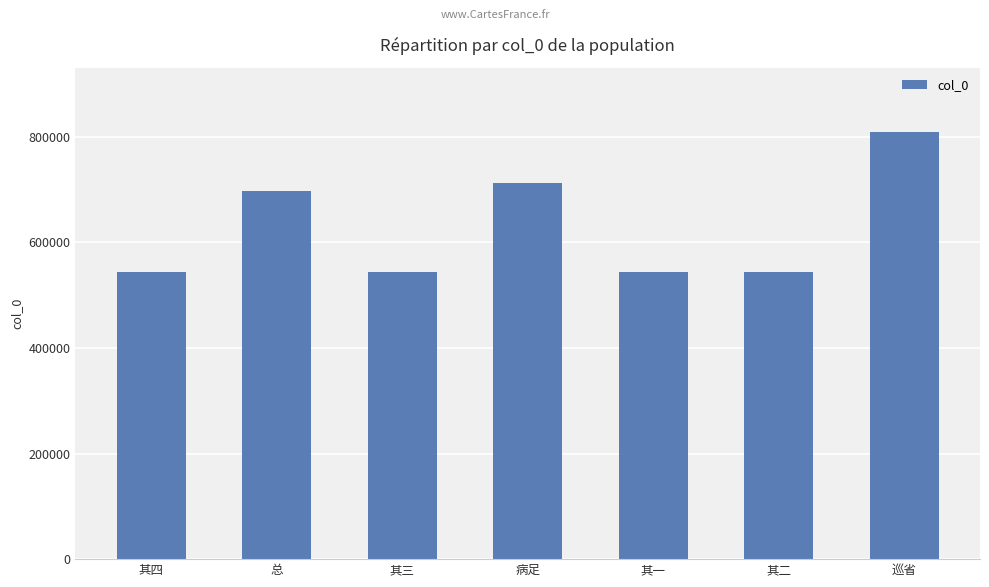

The value at 其三 is 123791. True or false?

False